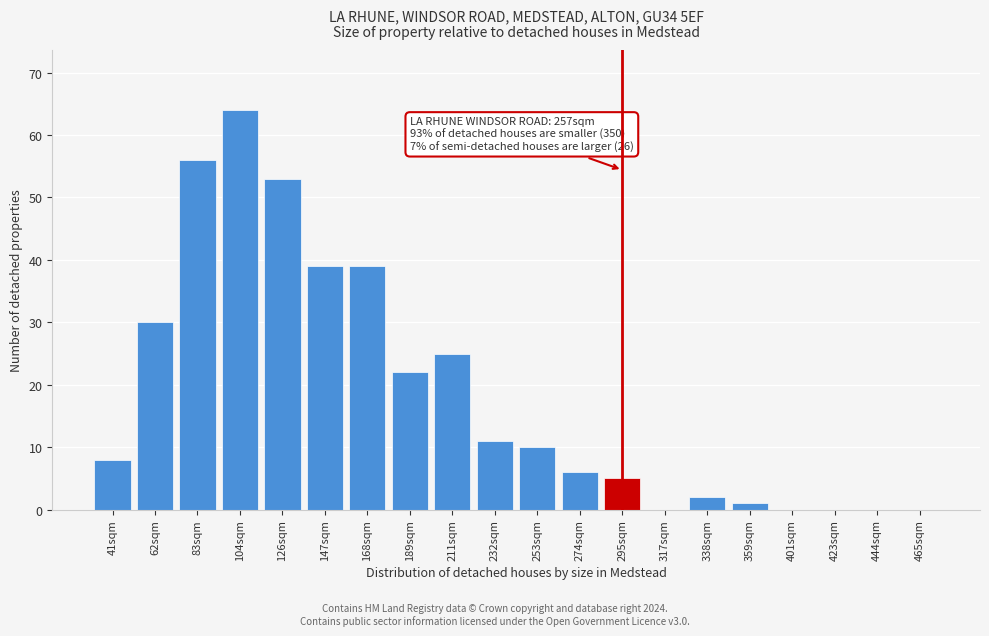

Reading left to right, what are all the values shown in this chart?

41sqm=8	62sqm=30	83sqm=56	104sqm=64	126sqm=53	147sqm=39	168sqm=39	189sqm=22	211sqm=25	232sqm=11	253sqm=10	274sqm=6	295sqm=5	317sqm=0	338sqm=2	359sqm=1	401sqm=0	423sqm=0	444sqm=0	465sqm=0